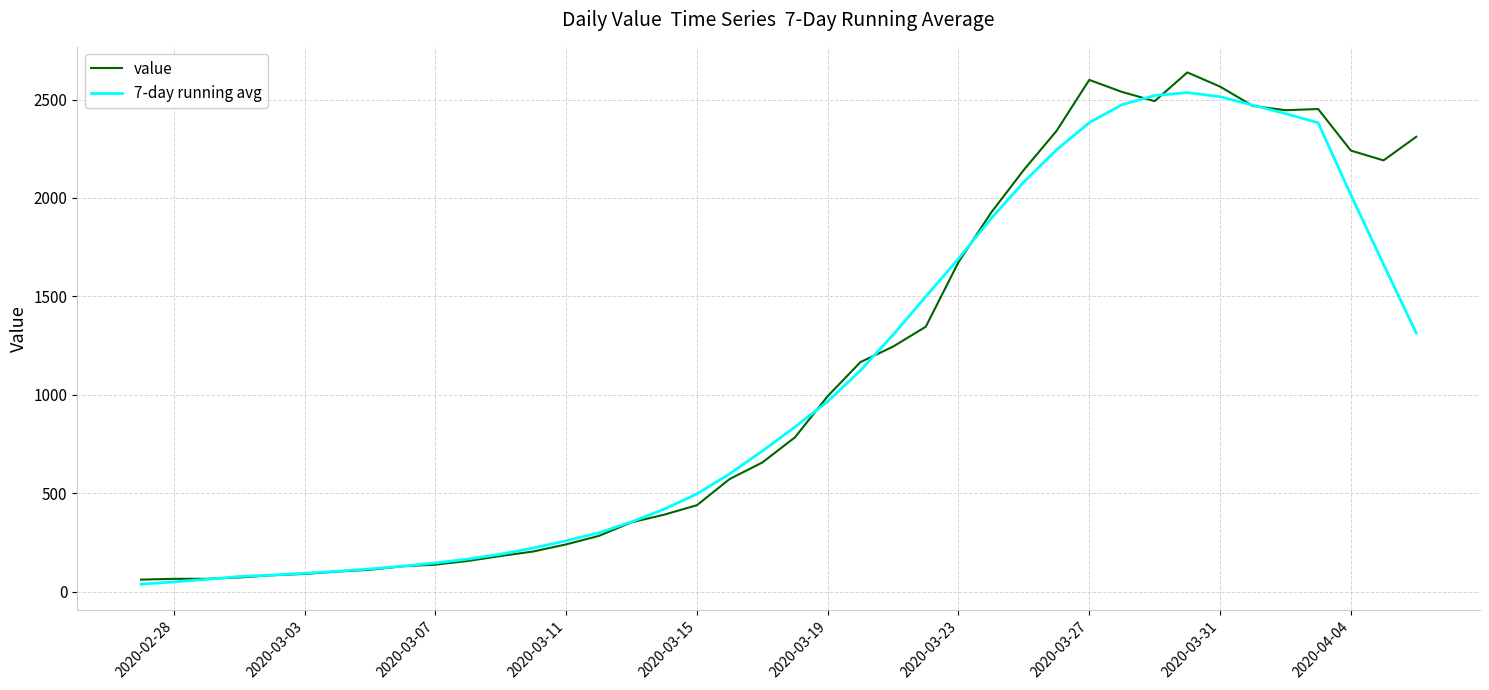

What is the greatest value displayed?

2638.0